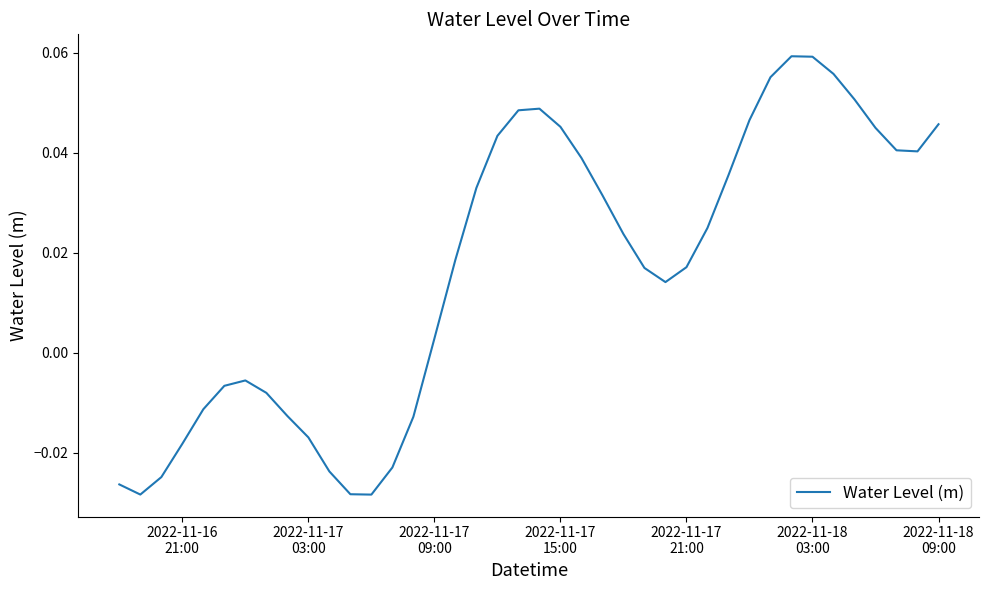

How many lines are shown in the chart?

1